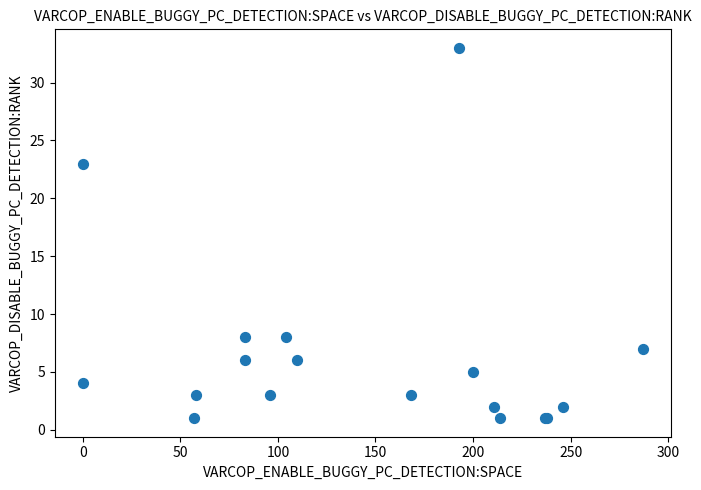

What Y value in the scatter plot is closest to 17?

23